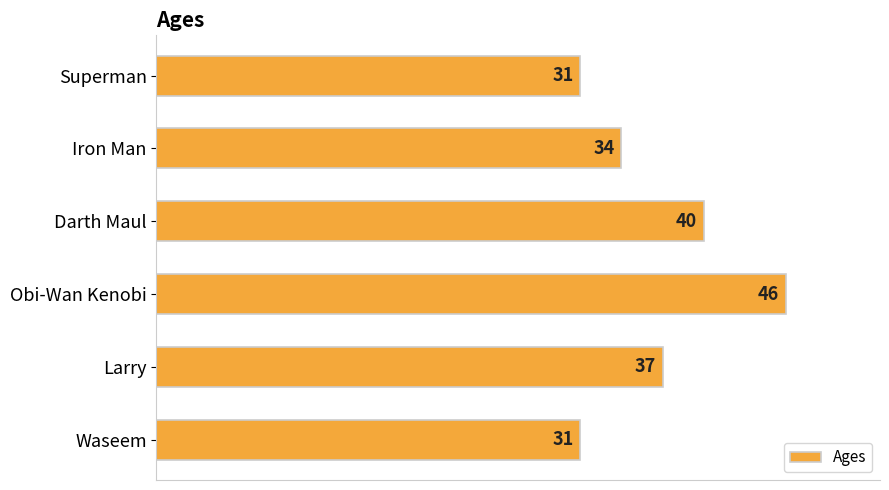

How many bars are there in total?

6